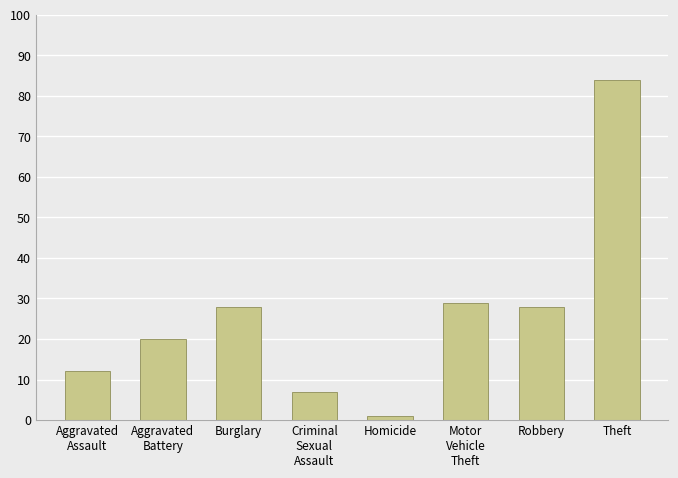

Reading right to left, extract all data points from this chart.

Theft=84	Robbery=28	Motor
Vehicle
Theft=29	Homicide=1	Criminal
Sexual
Assault=7	Burglary=28	Aggravated
Battery=20	Aggravated
Assault=12